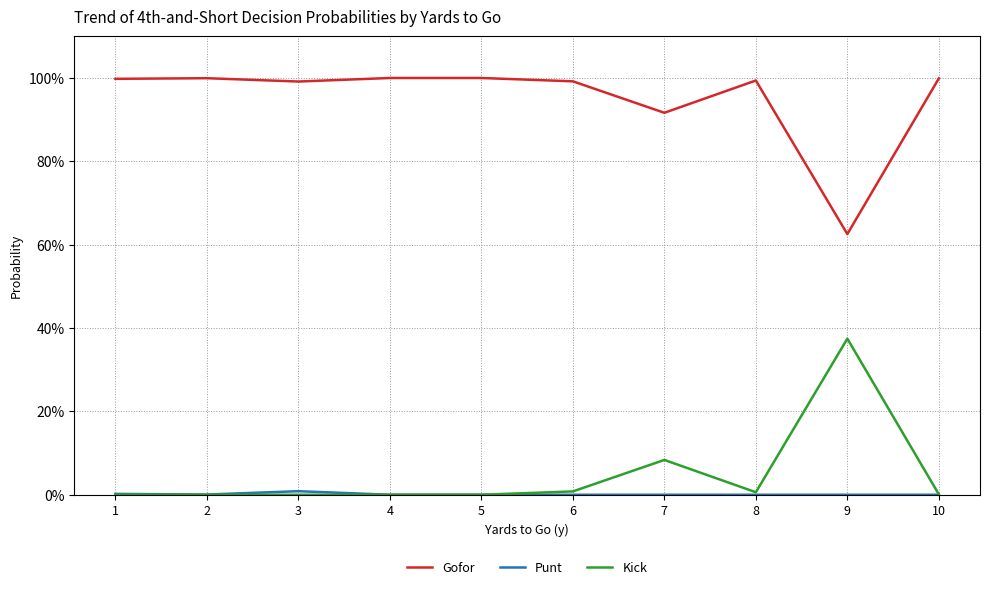

Between 1 and 8, which series saw the biggest shift?

Kick